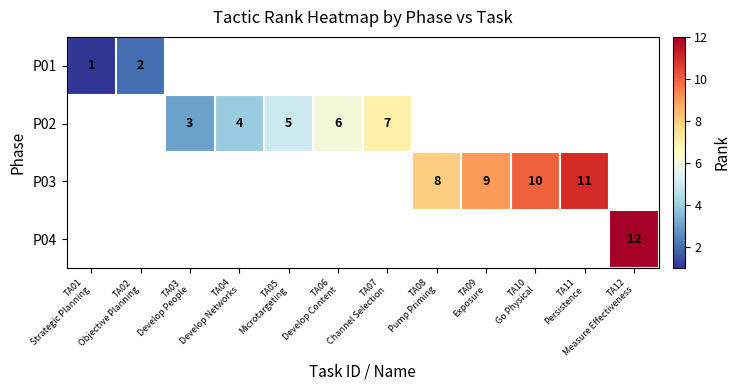

What is the difference between the maximum and minimum values in the P01 series?

1.0